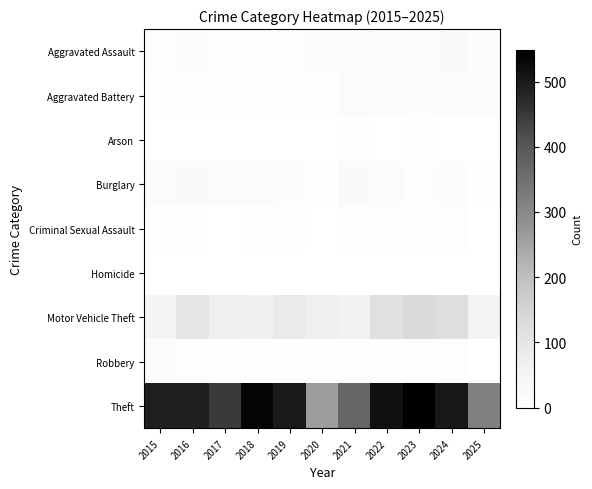

Count the number of categories in the chart.

11